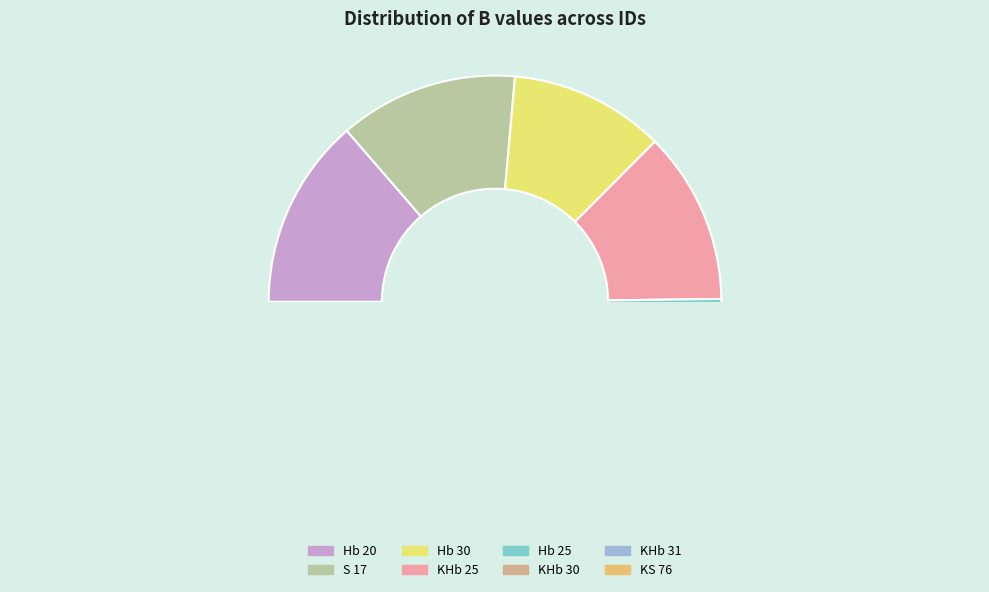

What is the total percentage of Hb 30 and KHb 30?

22.9%